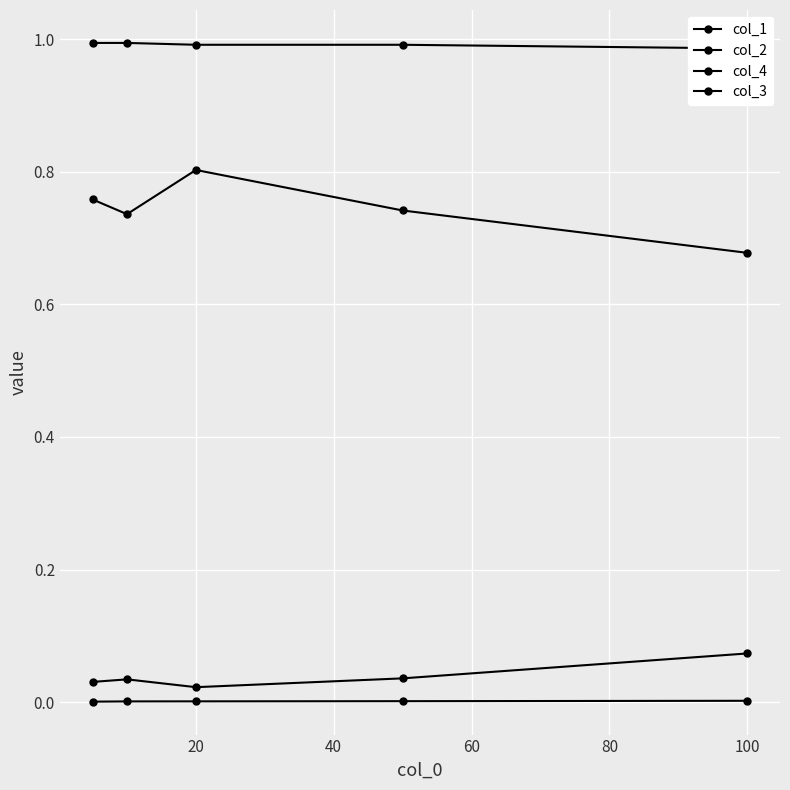

Reading left to right, list all the values displayed in this chart.

col_1: 0.8	0.7	0.8	0.7	0.7
col_2: 0.0	0.0	0.0	0.0	0.1
col_4: 0.0	0.0	0.0	0.0	0.0
col_3: 1.0	1.0	1.0	1.0	1.0